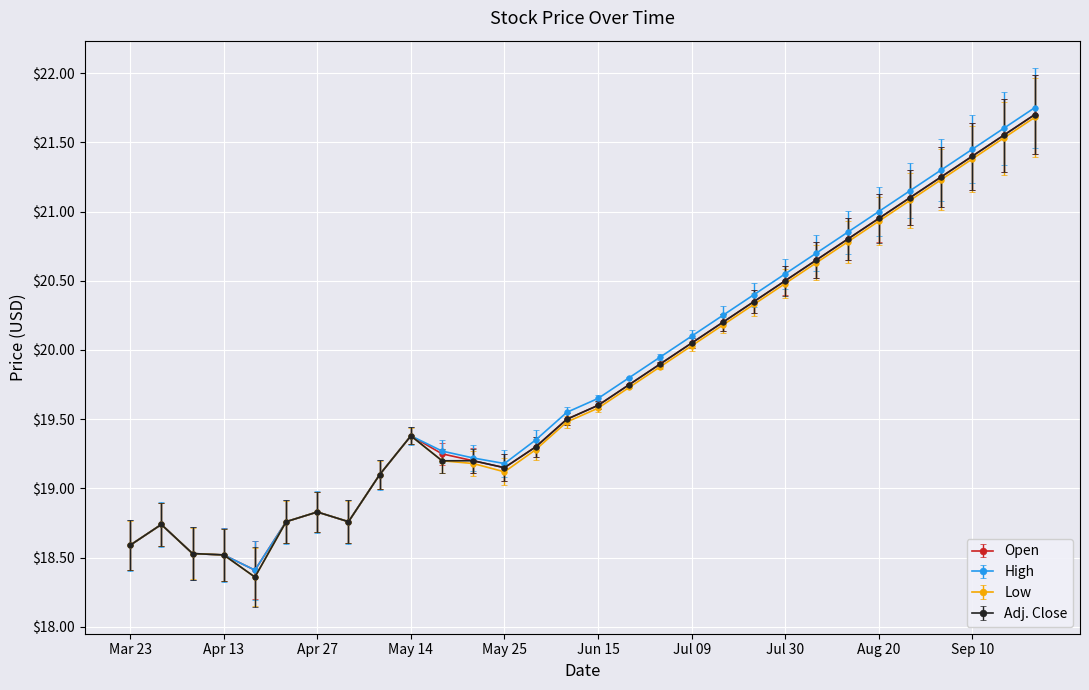

What is the minimum value shown in the chart?

18.4